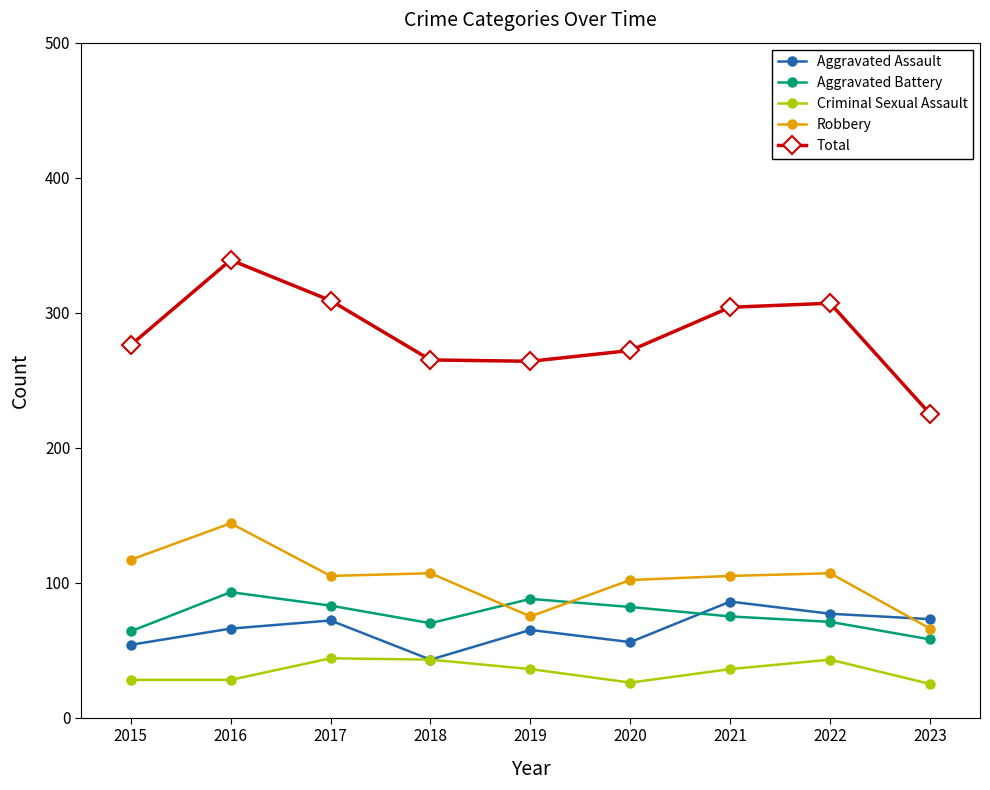

How many interior local peaks does the Total series have?

2